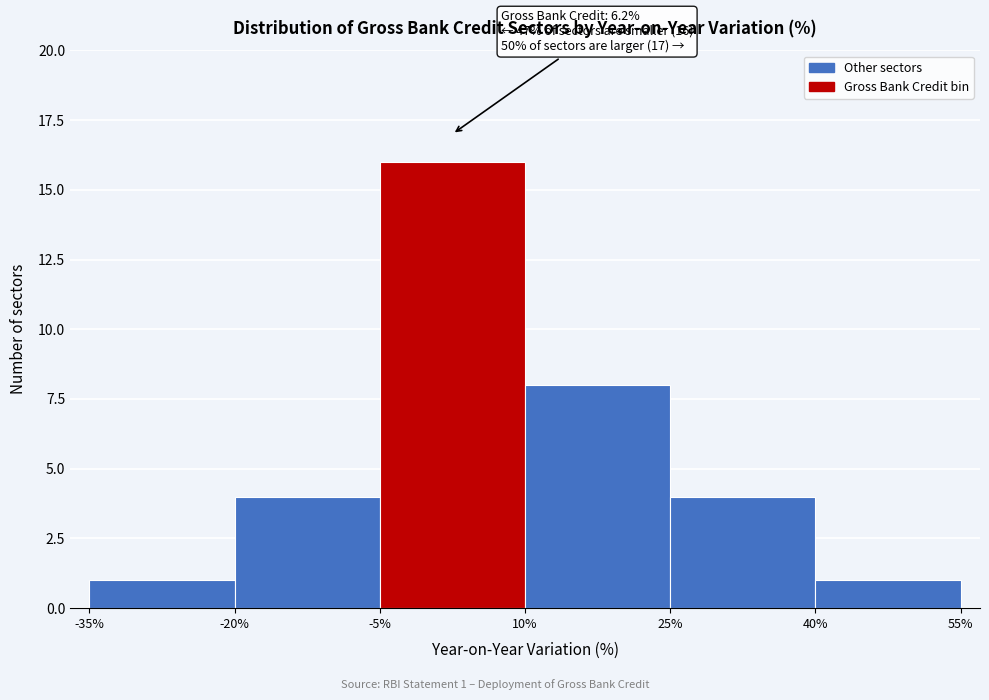

Over which range of the x-axis is the bar tallest?

-5% to 10%